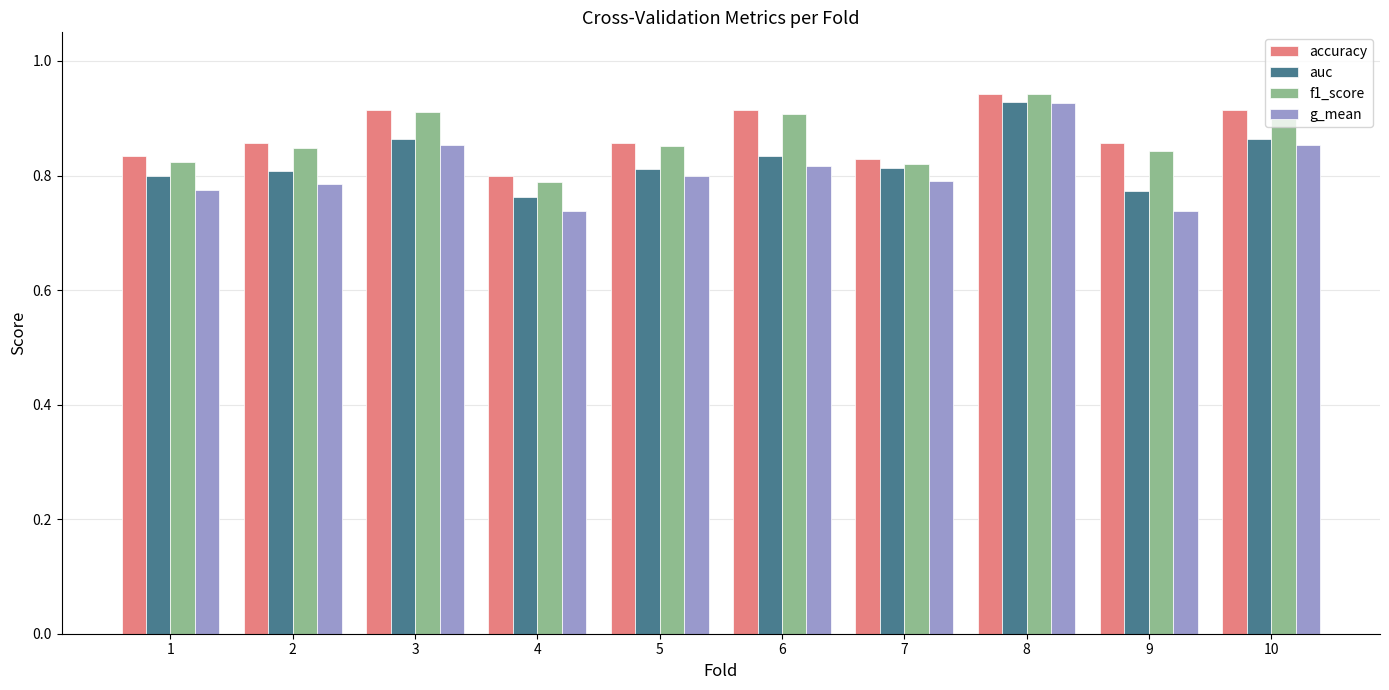

How many groups of bars are there?

10